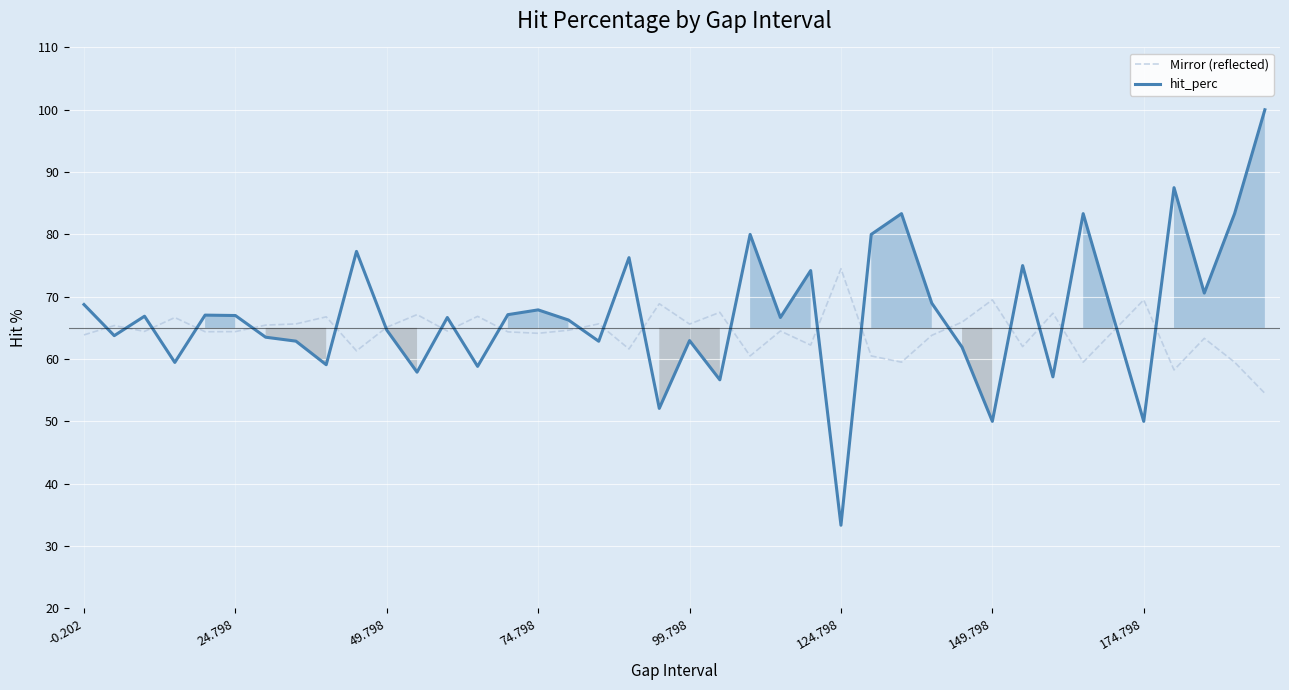

What is the smallest value displayed?

33.3